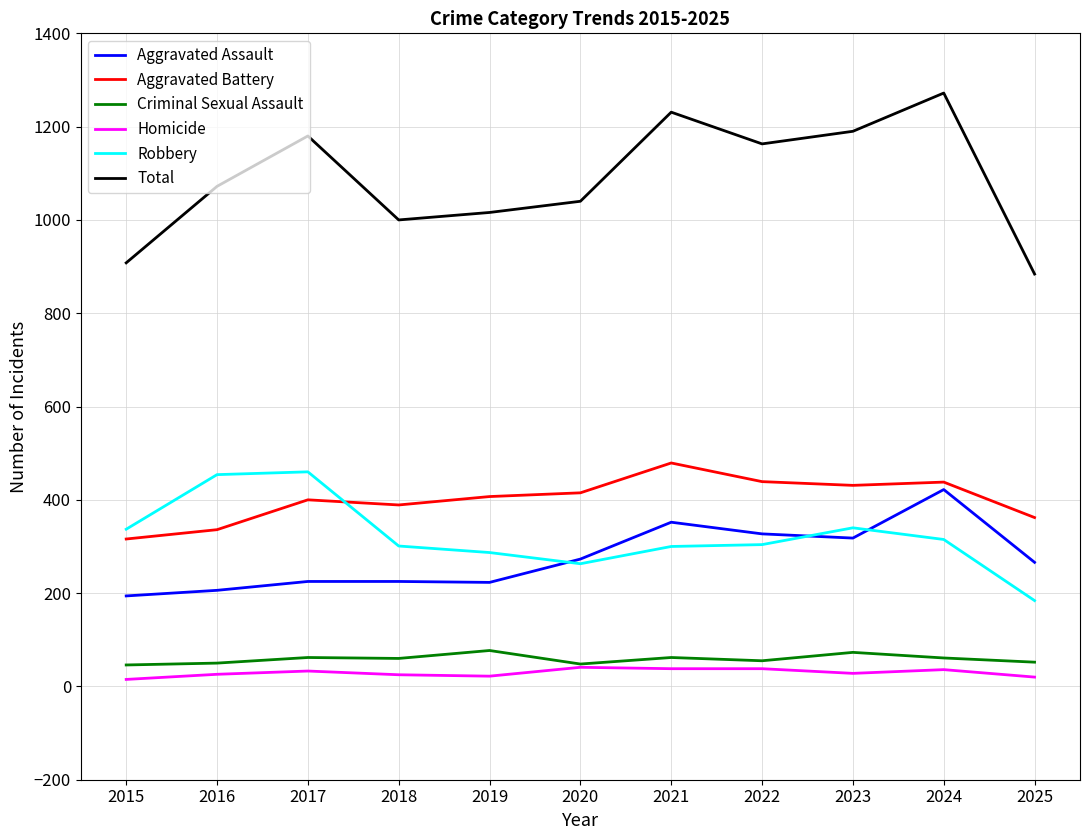

Does the chart display data point markers on the line(s)?

No